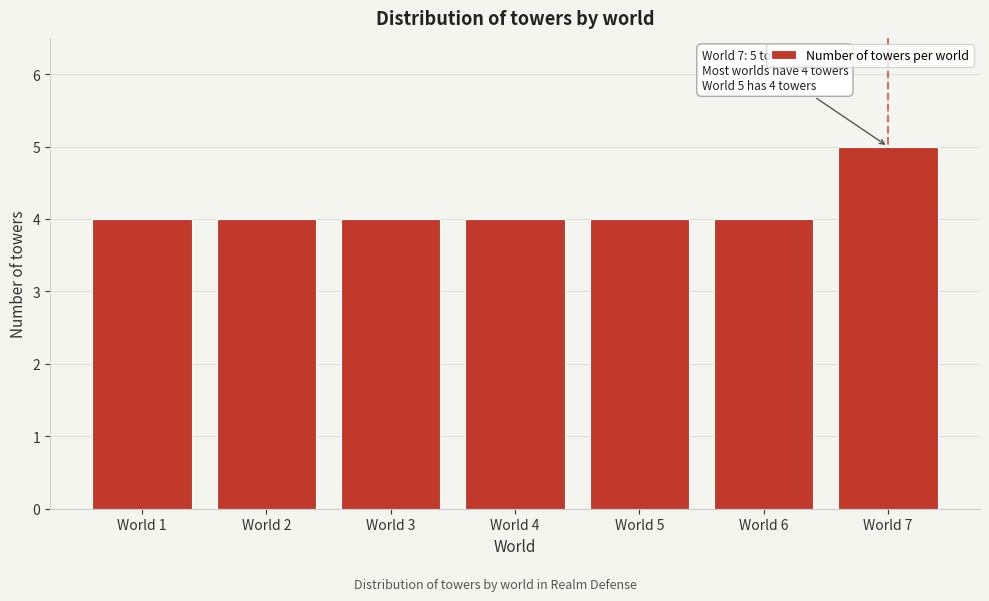

Reading left to right, what are all the values shown in this chart?

4	4	4	4	4	4	5